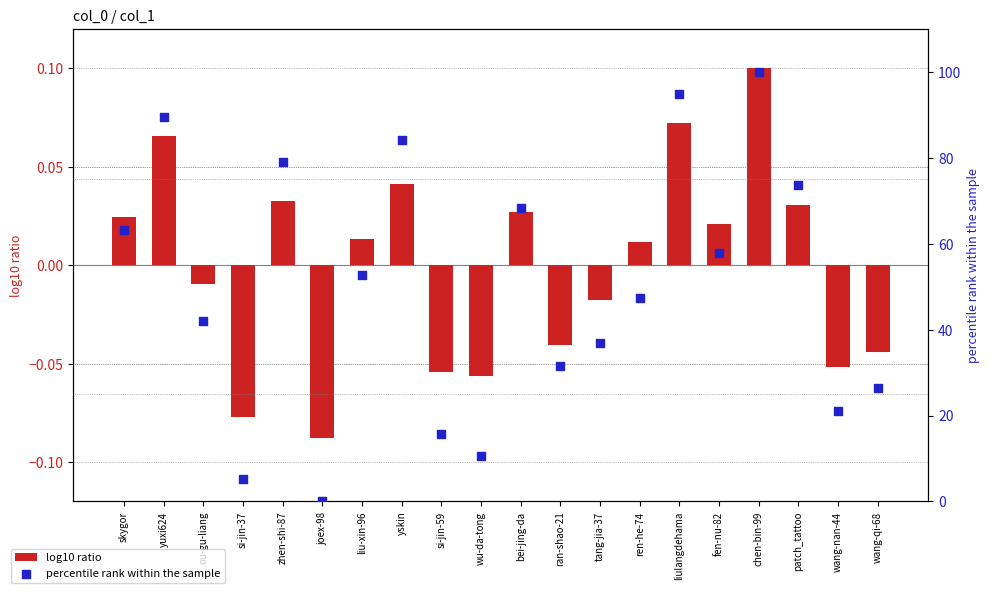

Is the value of log10 ratio at si-jin-37 greater than the value of percentile rank within the sample at yuxi624?

No